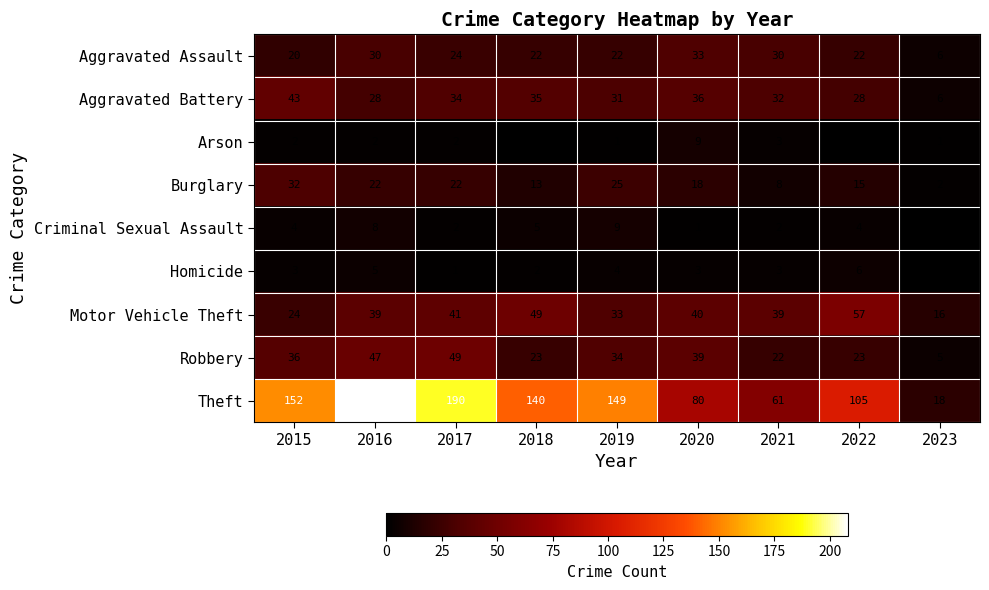

What is the difference between the Robbery values at 2016 and 2020?

8